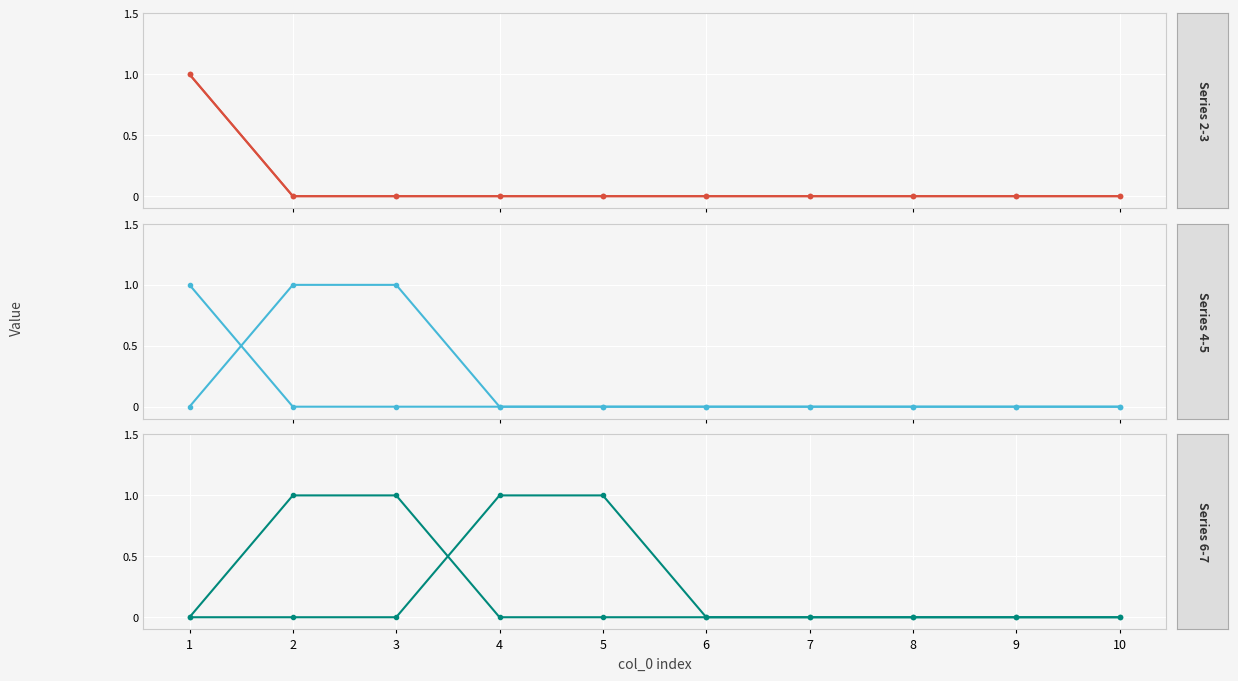

Which series changed the most between 3 and 8?

col 5